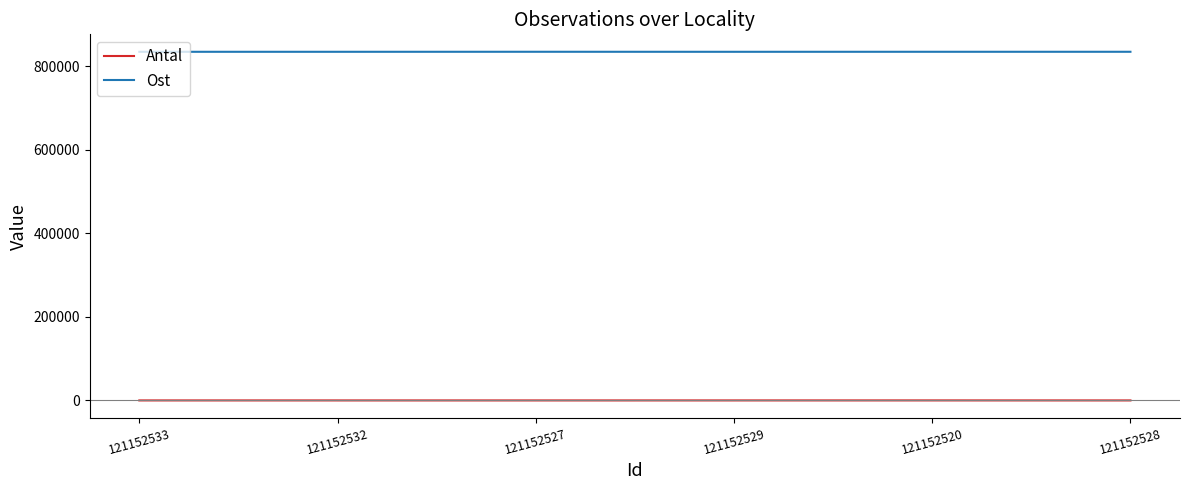

What is the average value of the Ost series?

834673